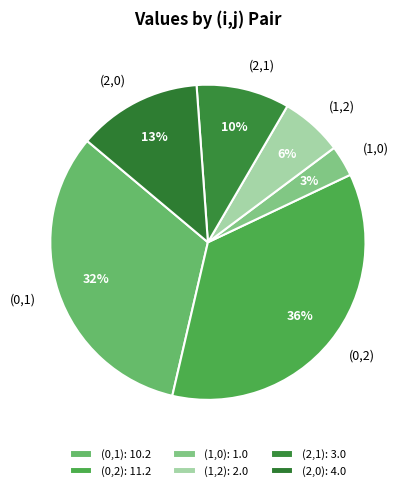

Which has a higher value, (2,1) or (1,2)?

(2,1)